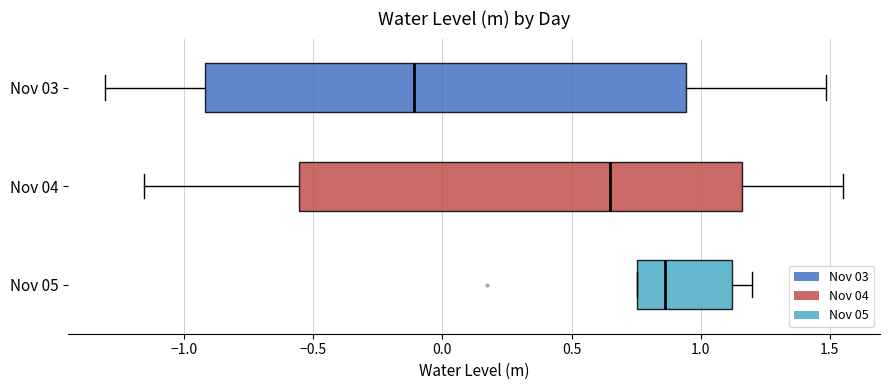

Reading bottom to top, read every box against the x-axis: the position of its median line, the range the box covers, and the ends of its whiskers. The values are not printed on the chart, so give them approximately, as read against the axis.

Nov 05: median 0.85, box 0.75 to 1.10, whiskers 0.75 to 1.20
Nov 04: median 0.65, box -0.55 to 1.15, whiskers -1.15 to 1.55
Nov 03: median -0.10, box -0.90 to 0.95, whiskers -1.30 to 1.50